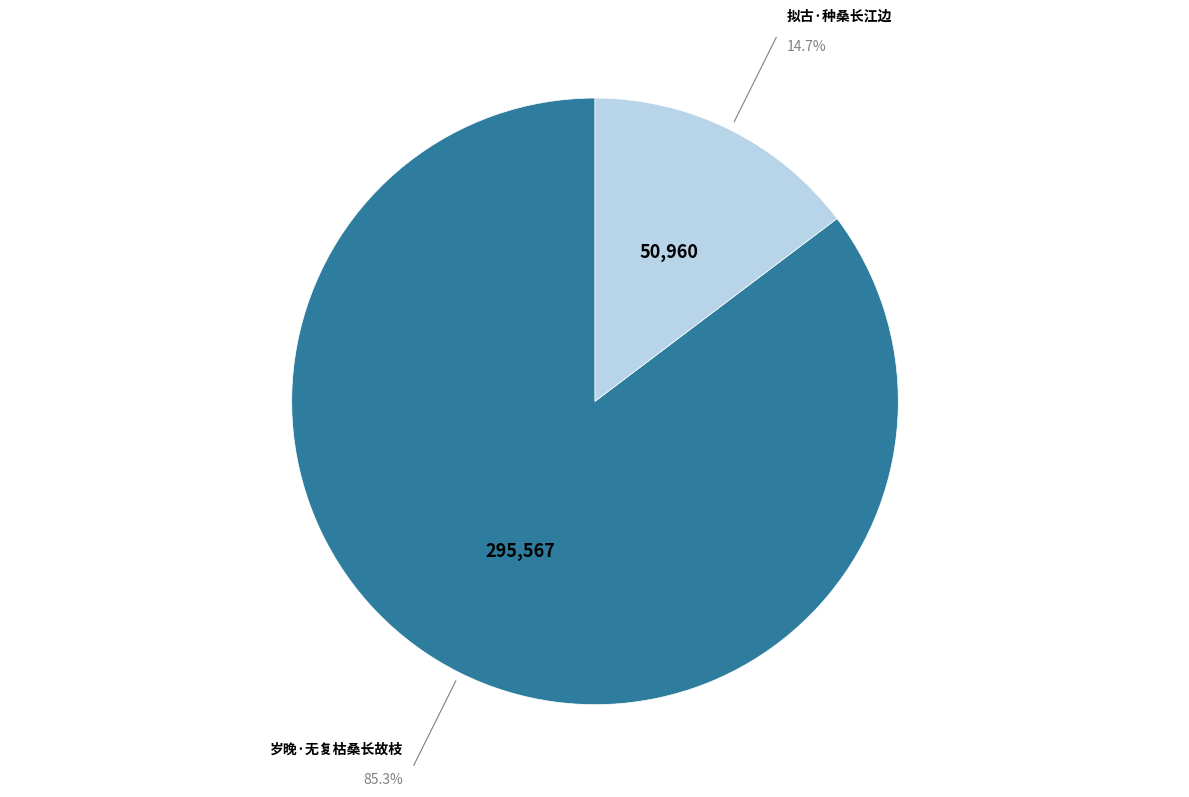

What is the smallest slice in the pie chart?

拟古·种桑长江边